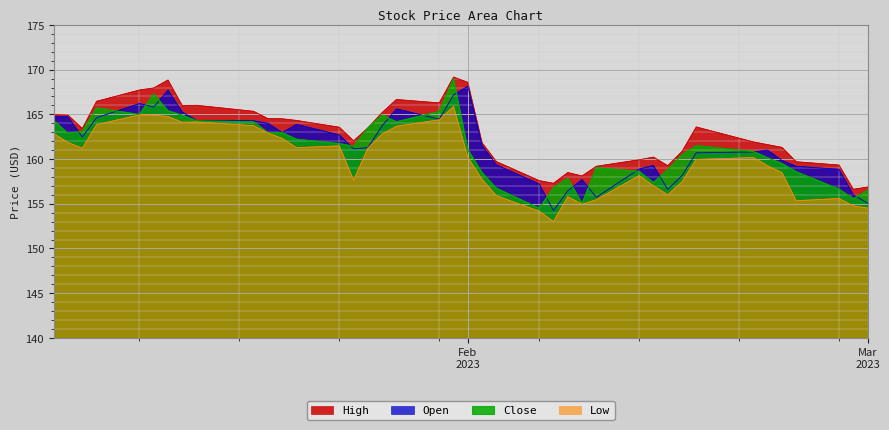

What is the minimum value shown in the chart?

153.0